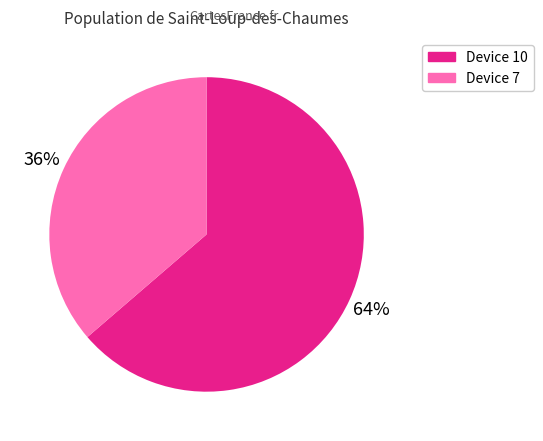

What is the smallest slice in the pie chart?

Device 7